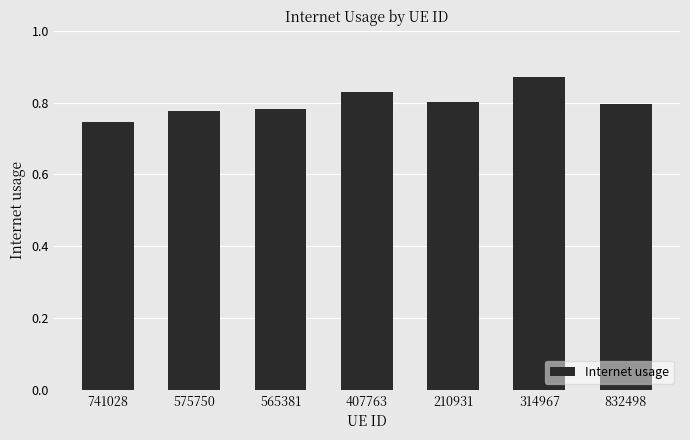

What is the difference between the maximum and minimum values?

0.1